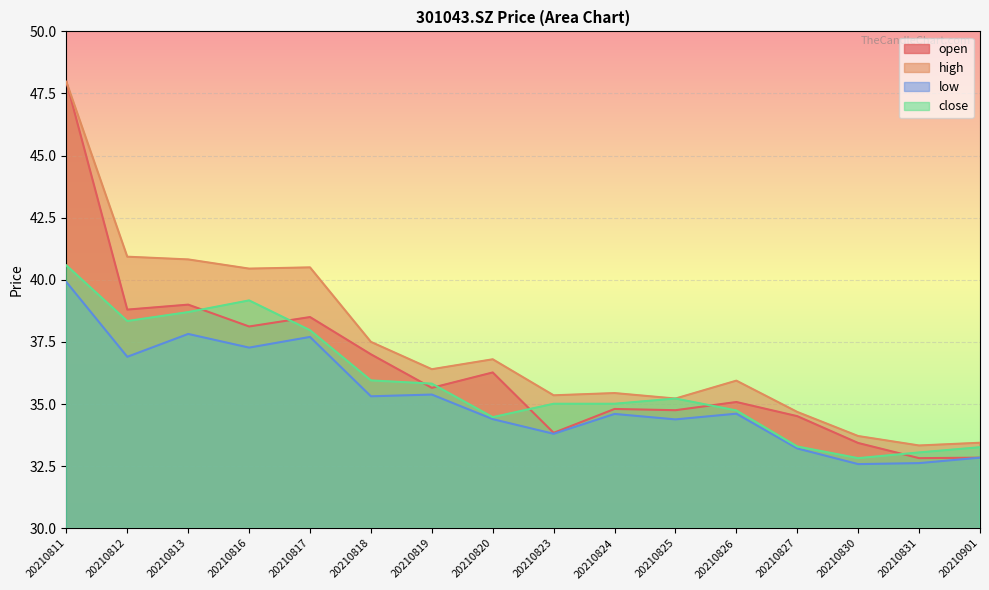

Rank the categories by close value from highest to lowest.

20210811, 20210816, 20210813, 20210812, 20210817, 20210818, 20210819, 20210825, 20210823, 20210824, 20210826, 20210820, 20210827, 20210901, 20210831, 20210830